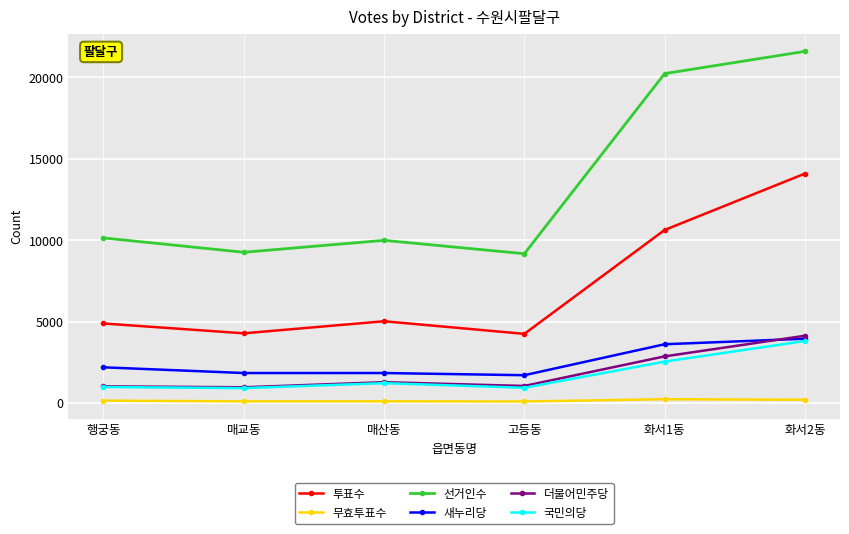

Which series has the widest spread of values?

선거인수